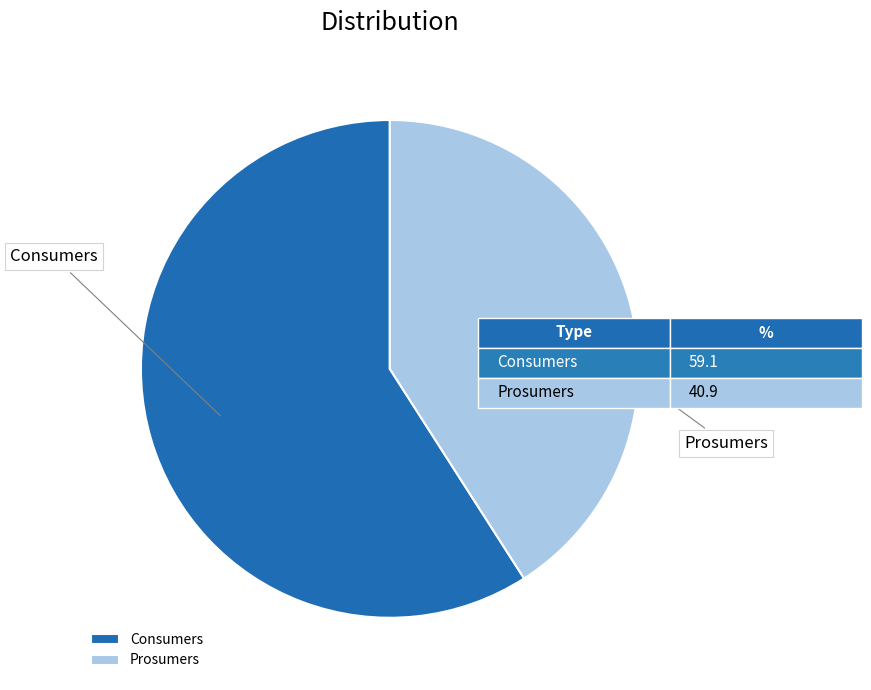

Approximately how many times larger is the value at Consumers compared to Prosumers?

1.4